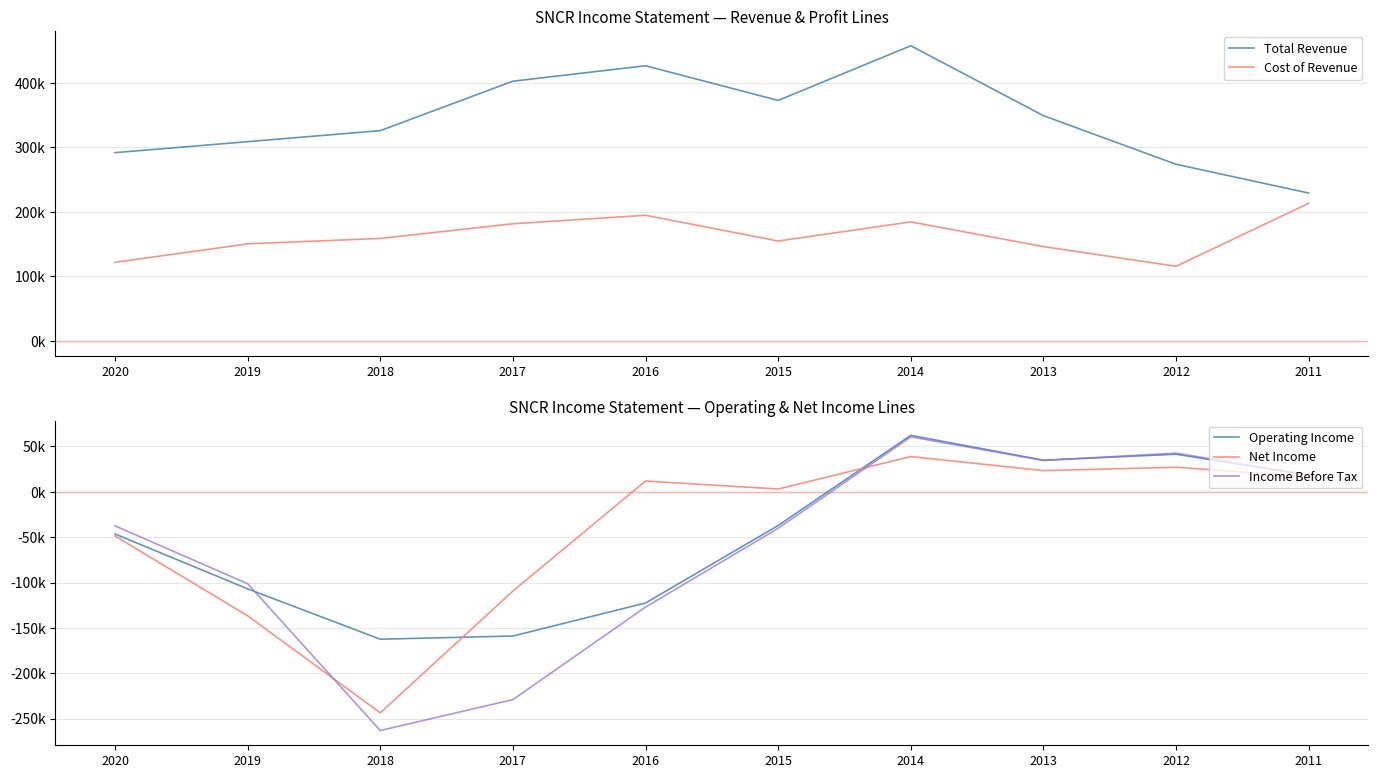

How many times do Net Income and Income Before Tax cross each other?

2